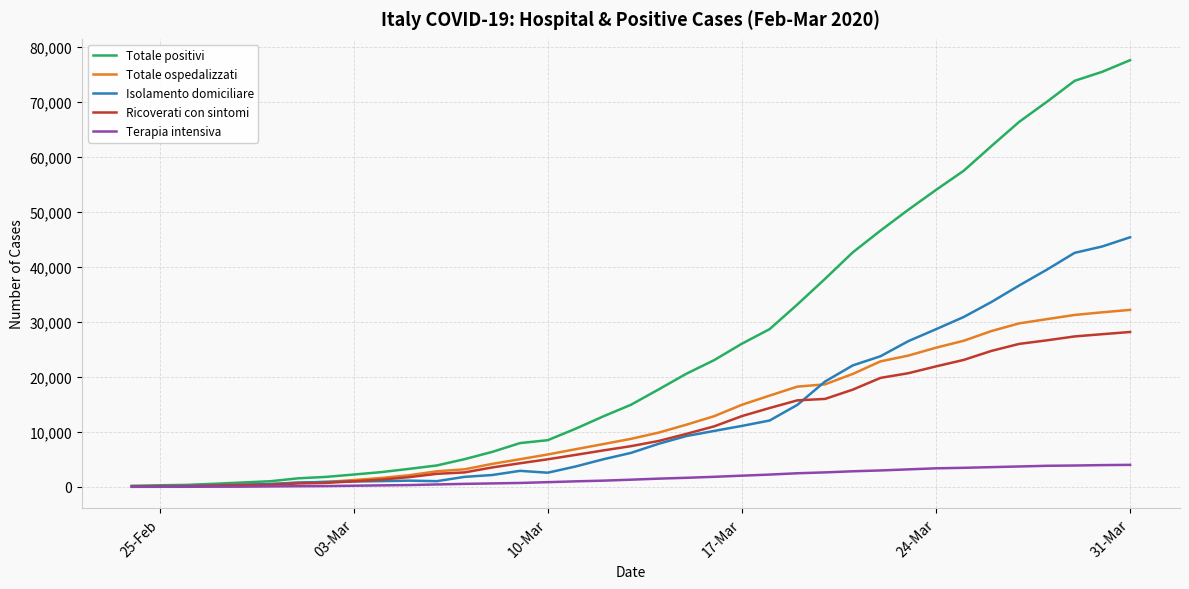

Which series has the largest total across all categories?

Totale positivi